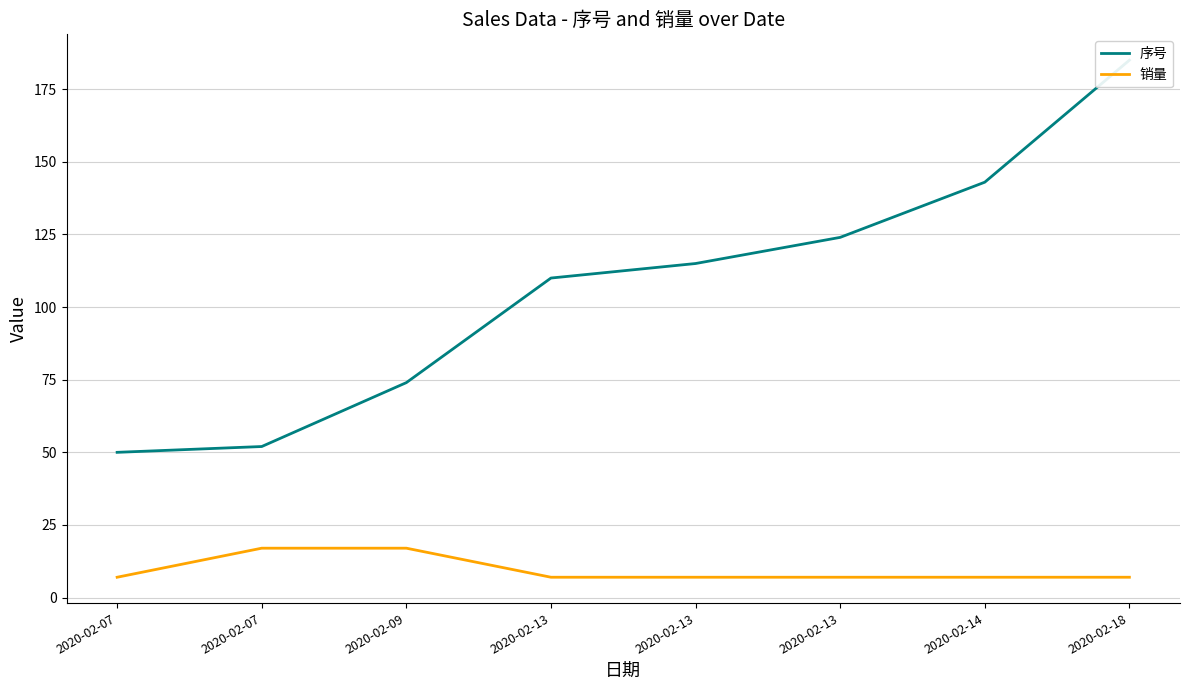

Which series has the largest total across all categories?

序号